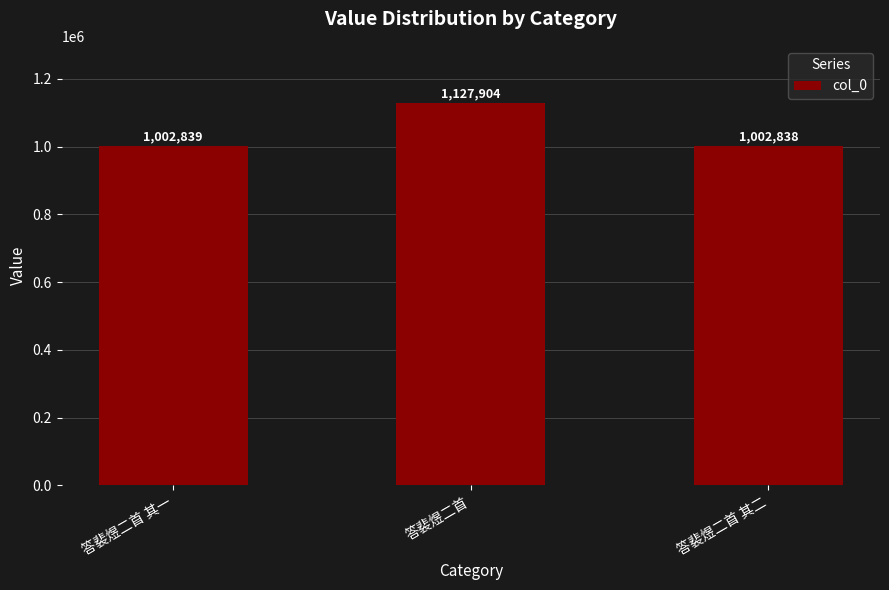

What is the difference between the maximum and minimum values?

125066